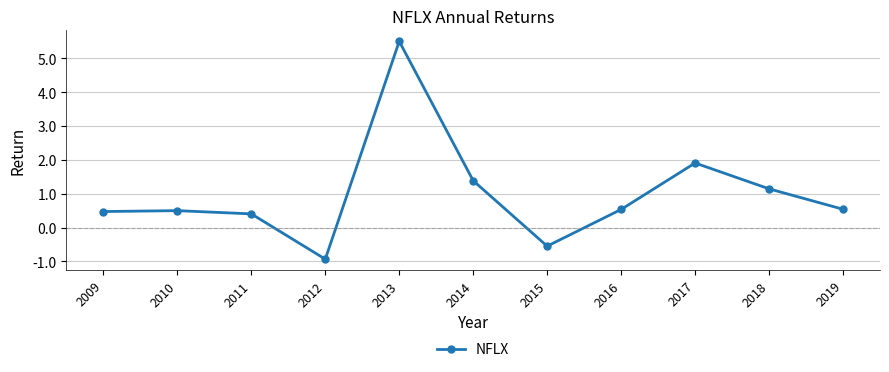

The chart shows a value of 0.8 at 2018. True or false?

False